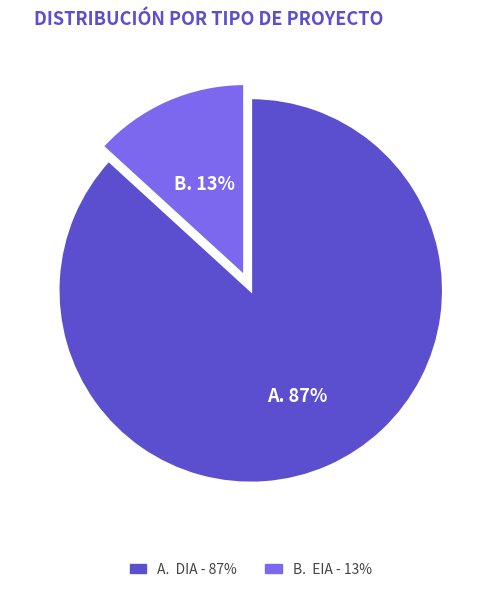

Does any single category account for the majority?

Yes